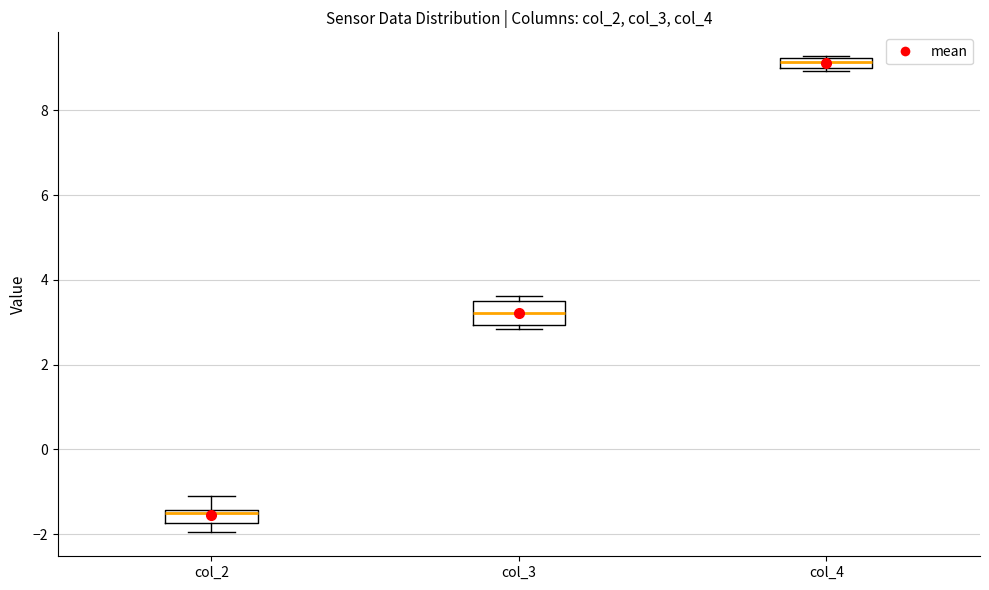

Where does the median line of the box for col_3 sit on the y-axis? The values are not printed on the chart, so give them approximately, as read against the axis.

3.2